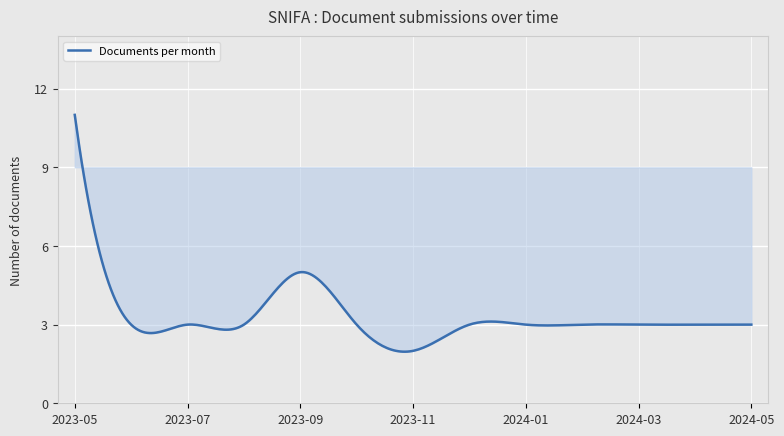

What is the minimum value shown in the chart?

2.0